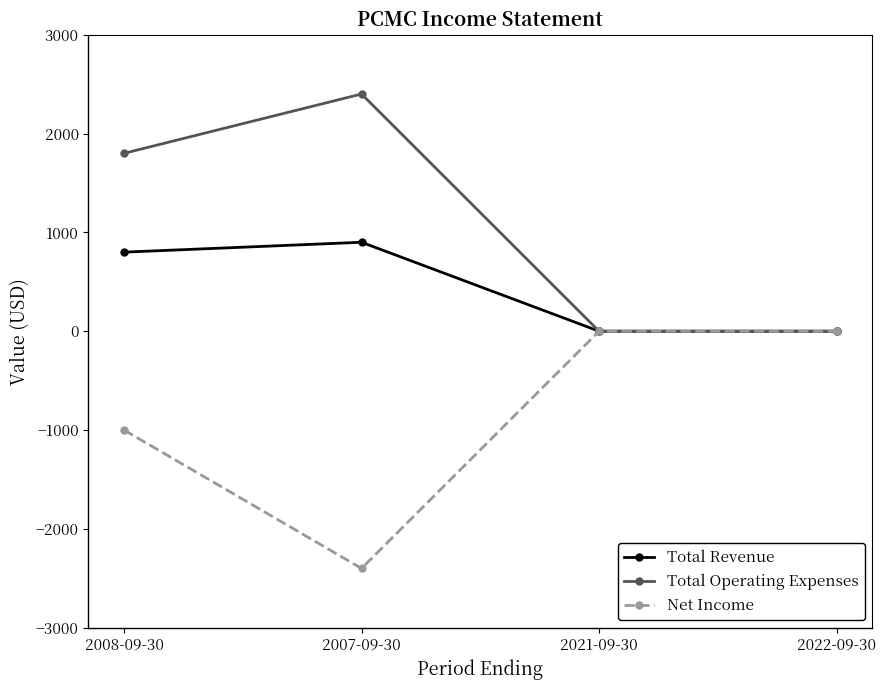

Reading left to right, extract all data points from this chart.

Total Revenue: 800	900	0	0
Total Operating Expenses: 1800	2400	0	0
Net Income: -1000	-2400	0	0